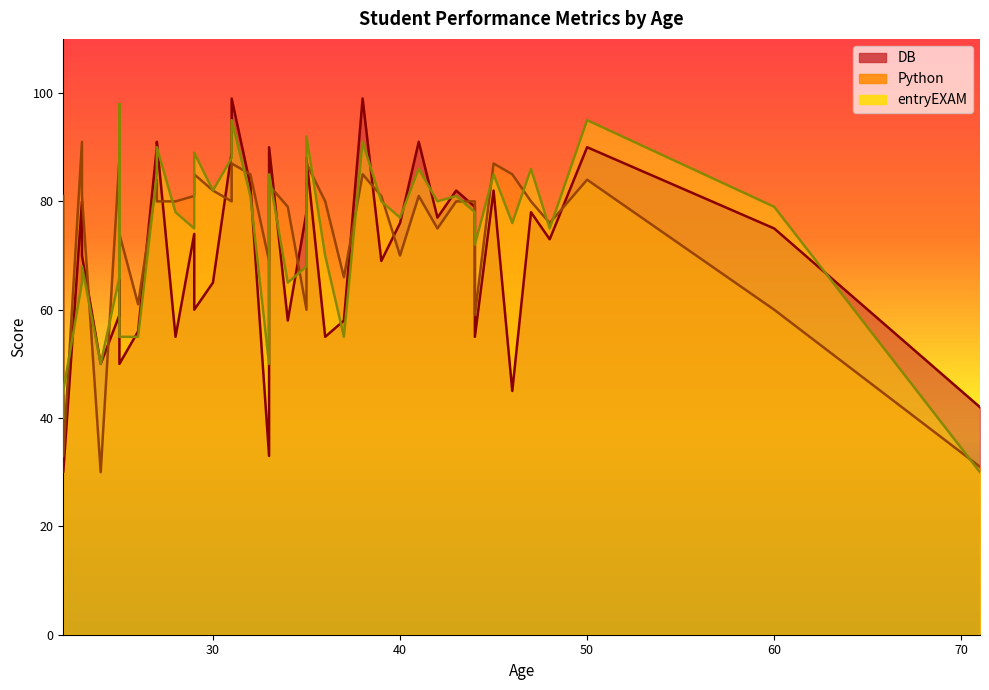

What is the sum of all entryEXAM values?

2961